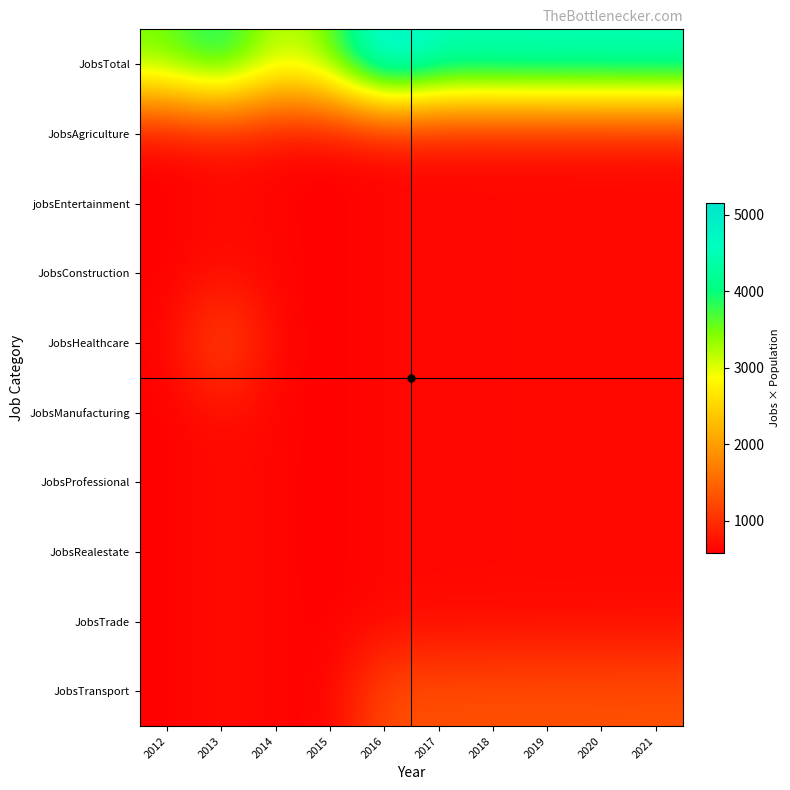

Rank the series by their maximum value, from lowest to highest.

JobsAgriculture, jobsEntertainment, JobsConstruction, JobsManufacturing, JobsProfessional, JobsRealestate, JobsTrade, JobsTransport, JobsHealthcare, JobsTotal